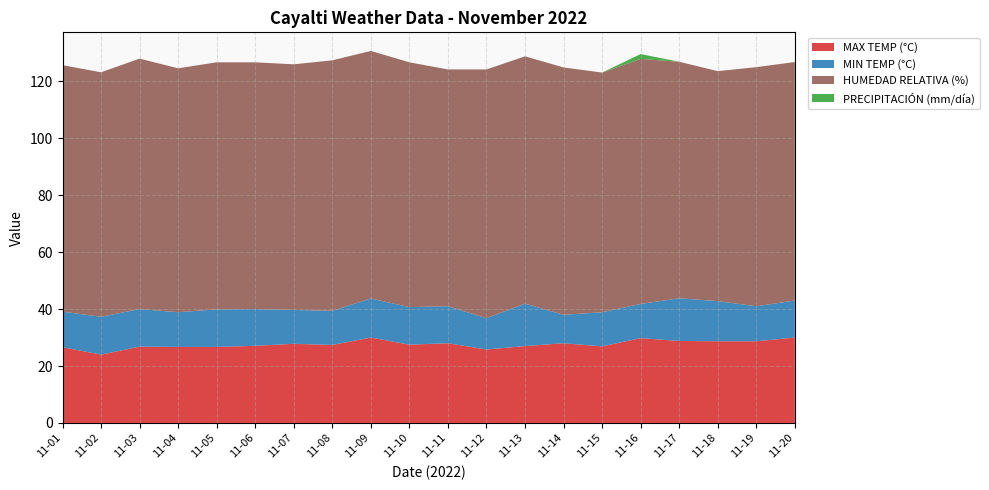

Reading left to right, what are all the values shown in this chart?

MAX TEMP (°C): 26.6	24.0	26.8	26.7	26.7	27.1	27.8	27.4	30.0	27.5	28.0	25.8	27.0	28.0	26.9	29.8	28.8	28.7	28.7	30.0
MIN TEMP (°C): 12.5	13.3	13.2	12.2	13.2	12.9	11.9	12.0	13.7	13.2	13.0	11.0	14.9	10.0	12.0	12.0	15.0	14.1	12.3	13.0
HUMEDAD RELATIVA (%): 86.6	85.9	88.0	85.7	86.8	86.7	86.3	88.0	87.0	86.0	83.2	87.4	86.9	86.9	84.2	86.1	83.1	80.8	84.0	83.8
PRECIPITACIÓN (mm/día): 0.0	0.0	0.0	0.0	0.0	0.0	0.0	0.0	0.0	0.0	0.0	0.0	0.0	0.0	0.0	1.7	0.0	0.0	0.0	0.0